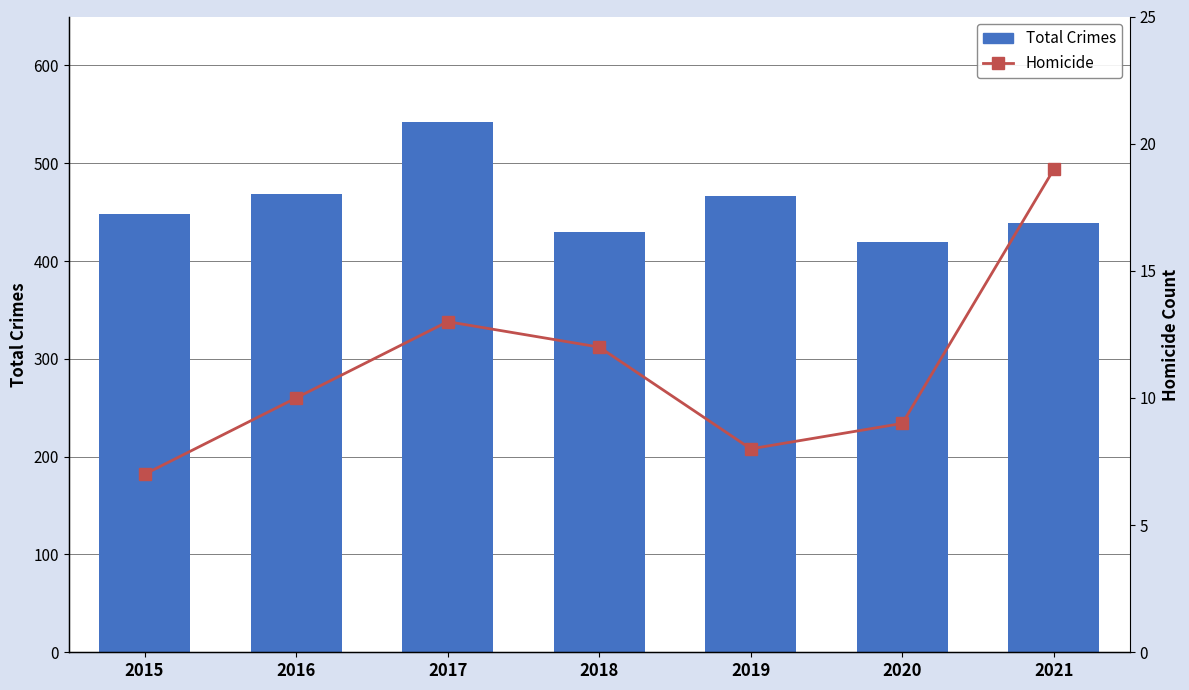

At which label is Homicide closest to 13?

2017